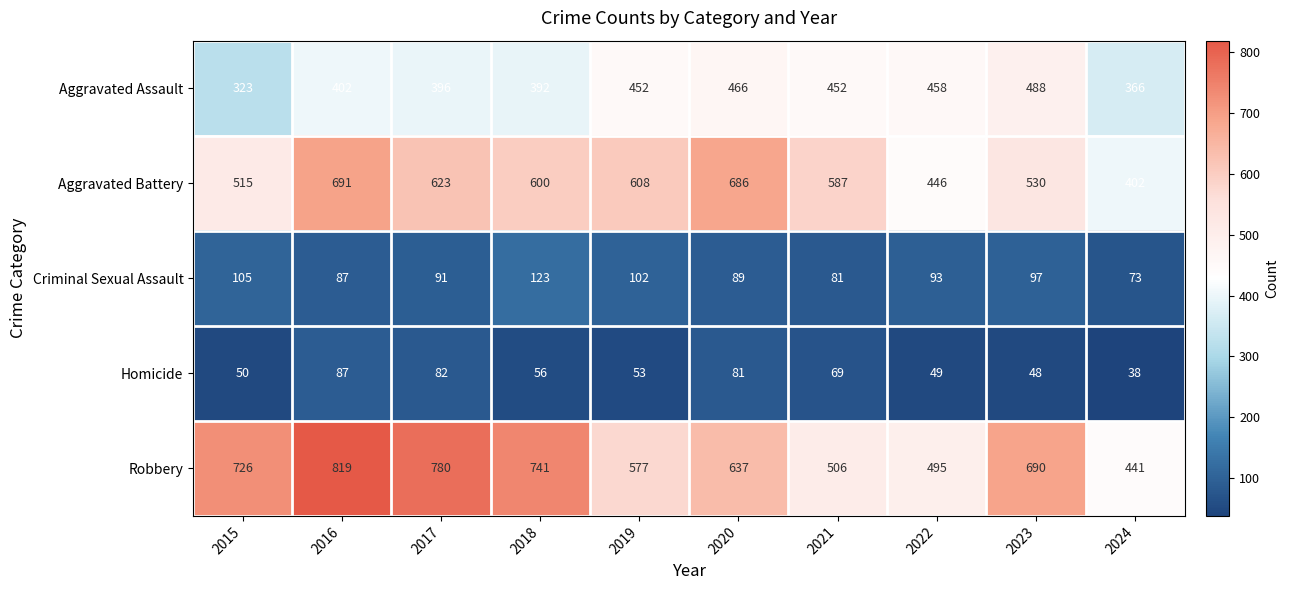

List the labels in order of Robbery value, largest first.

2016, 2017, 2018, 2015, 2023, 2020, 2019, 2021, 2022, 2024